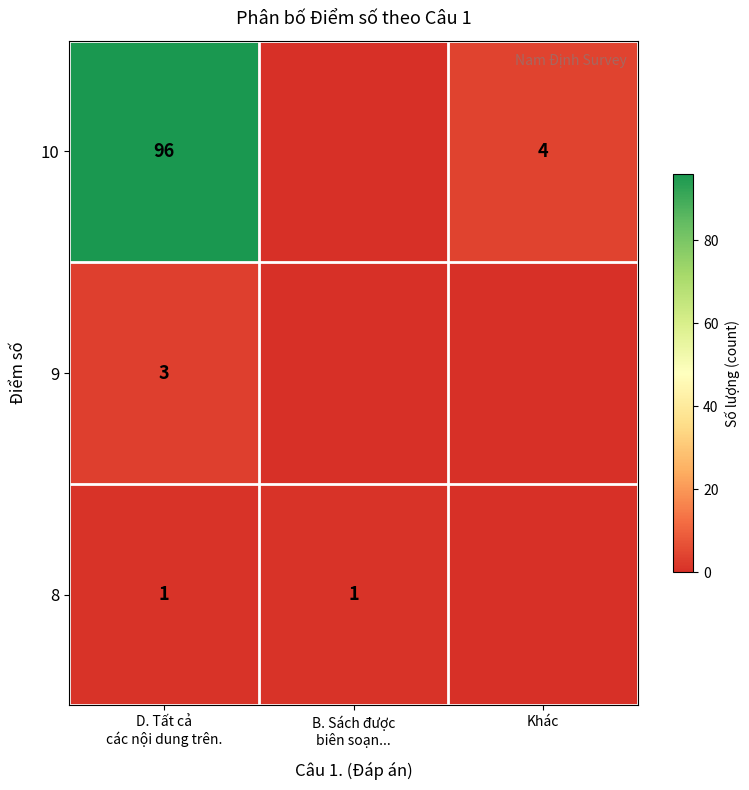

What is the sum of all 9 values?

3